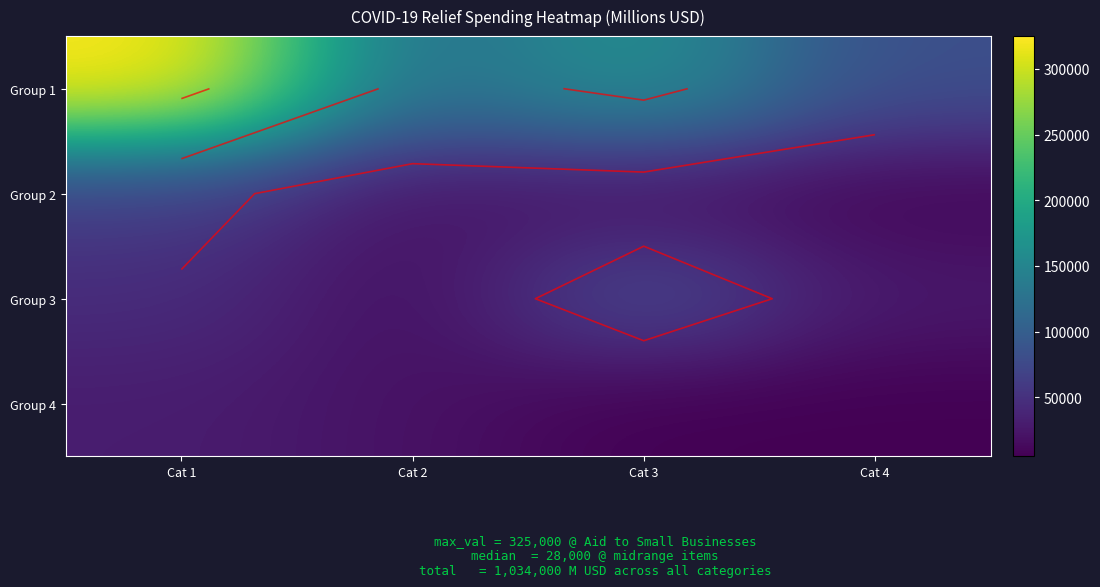

Which has a higher value, Cat 3 or Cat 1?

Cat 1